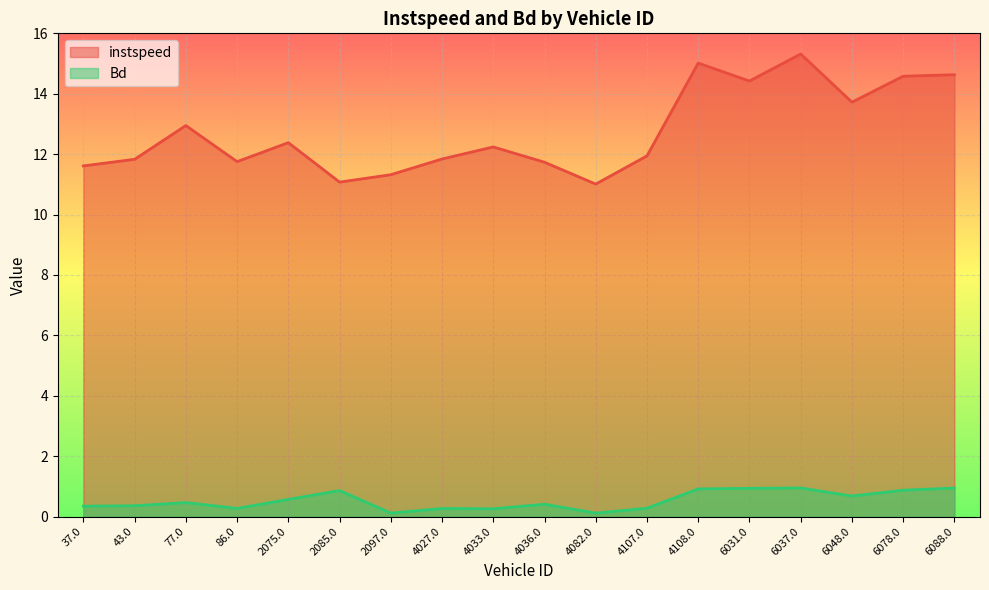

Reading left to right, transcribe all the data shown in this chart.

instspeed: 11.6	11.8	12.9	11.8	12.4	11.1	11.3	11.8	12.2	11.7	11.0	11.9	15.0	14.4	15.3	13.7	14.6	14.6
Bd: 0.3	0.4	0.5	0.3	0.6	0.9	0.1	0.3	0.3	0.4	0.1	0.3	0.9	0.9	0.9	0.7	0.9	0.9